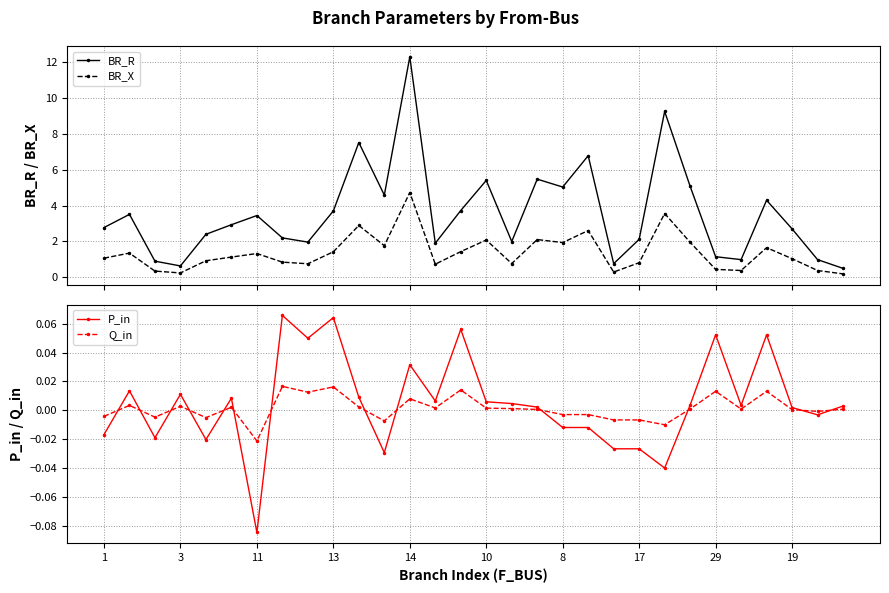

Which category has the lowest value in the Q_in series?

11